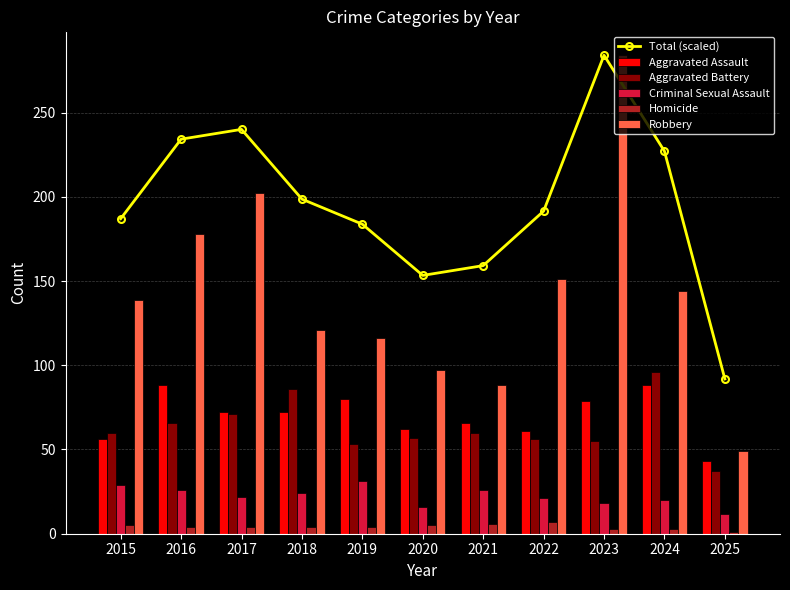

What is the value of the Homicide bar at the 11th from the left?

1